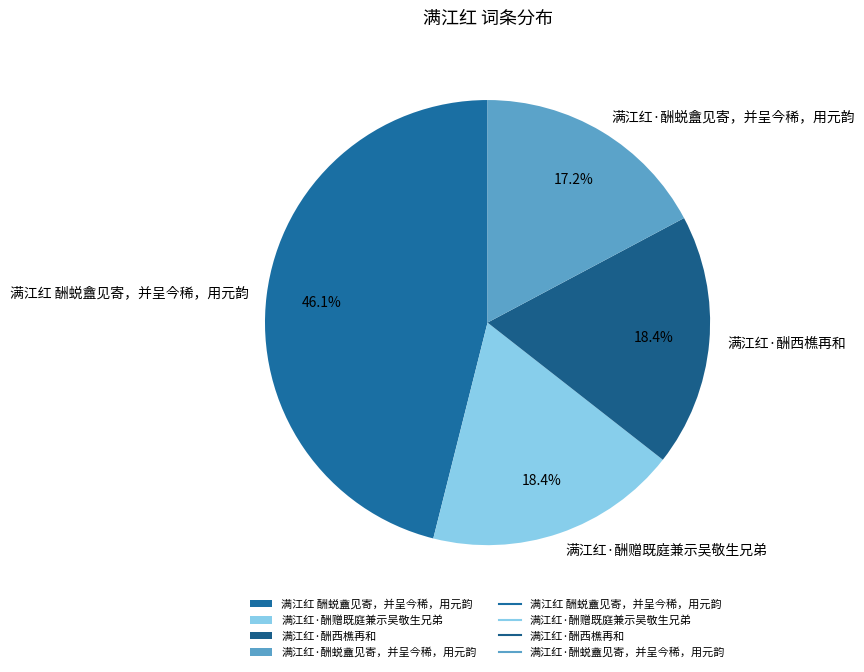

Does 满江红 酬蜕盦见寄，并呈今稀，用元韵 account for over 50% of the chart?

No